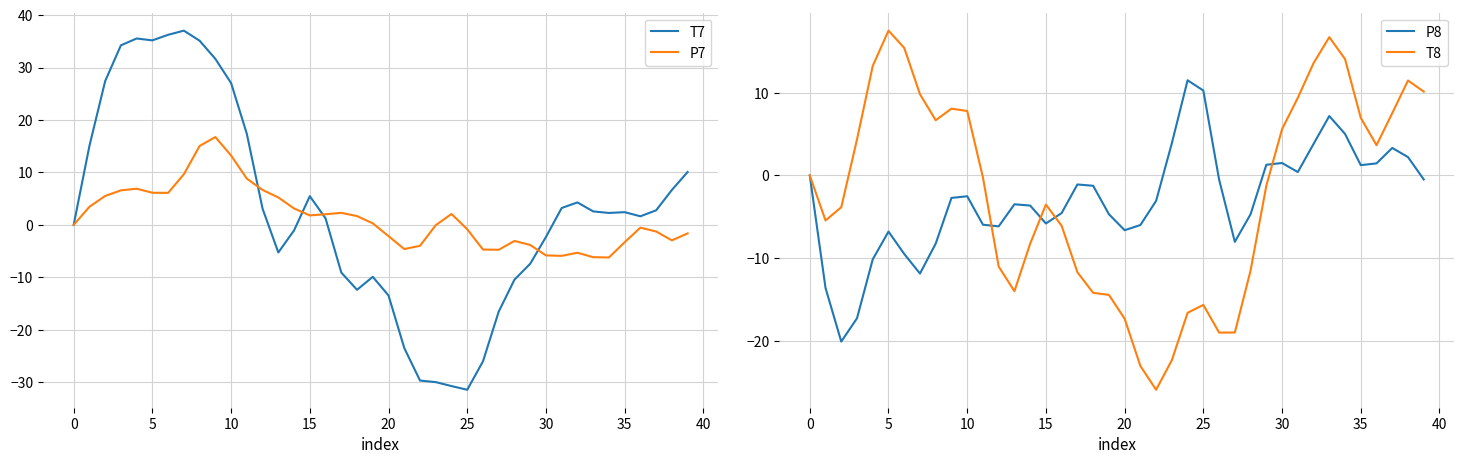

What is the difference between the P8 values at 14 and 18?

2.4